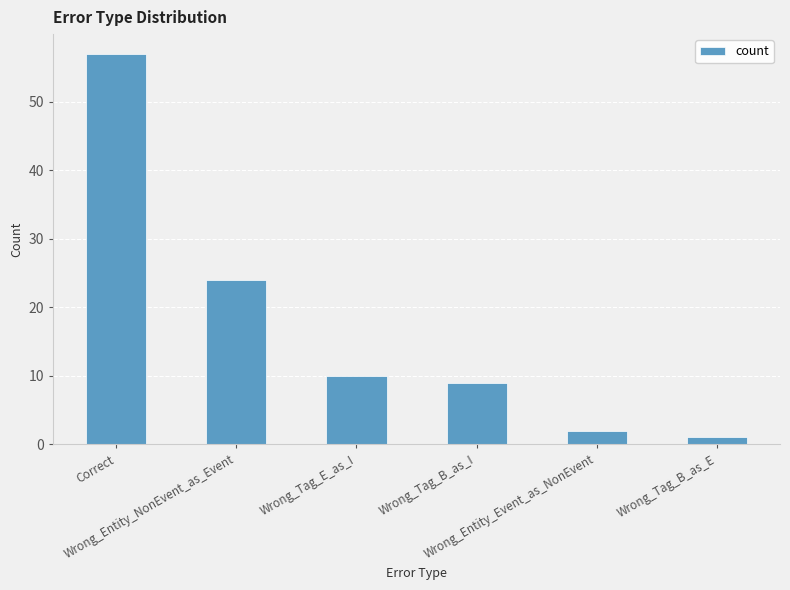

What is the ratio of the value at Wrong_Tag_B_as_I to the value at Correct?

0.2